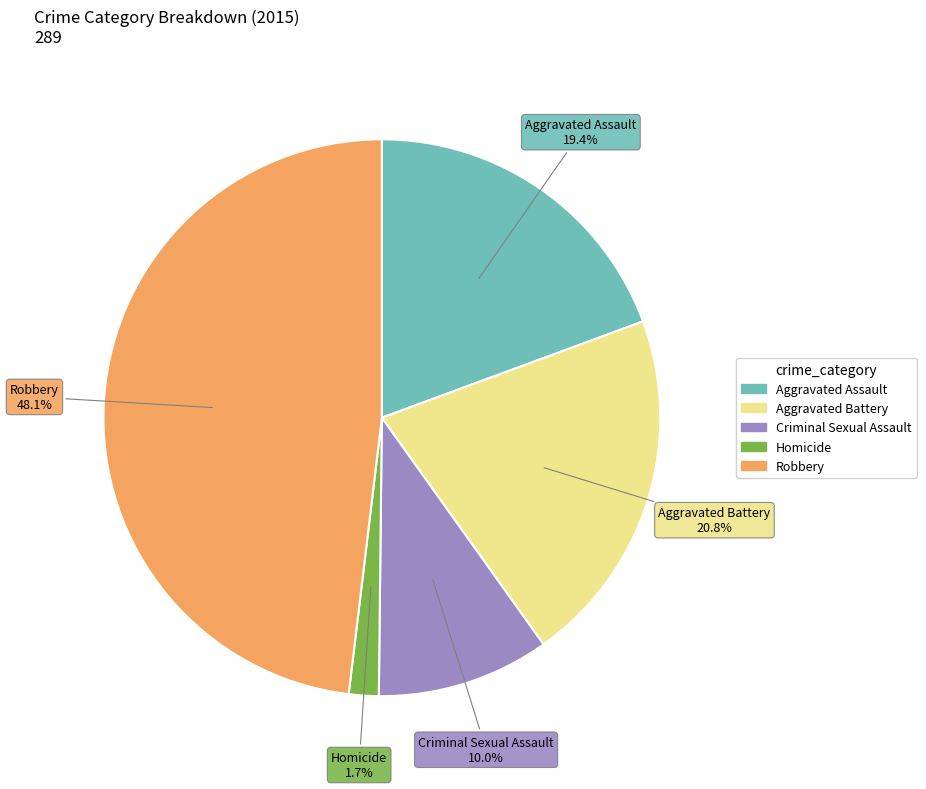

To the nearest percent, what is the average slice percentage?

20%